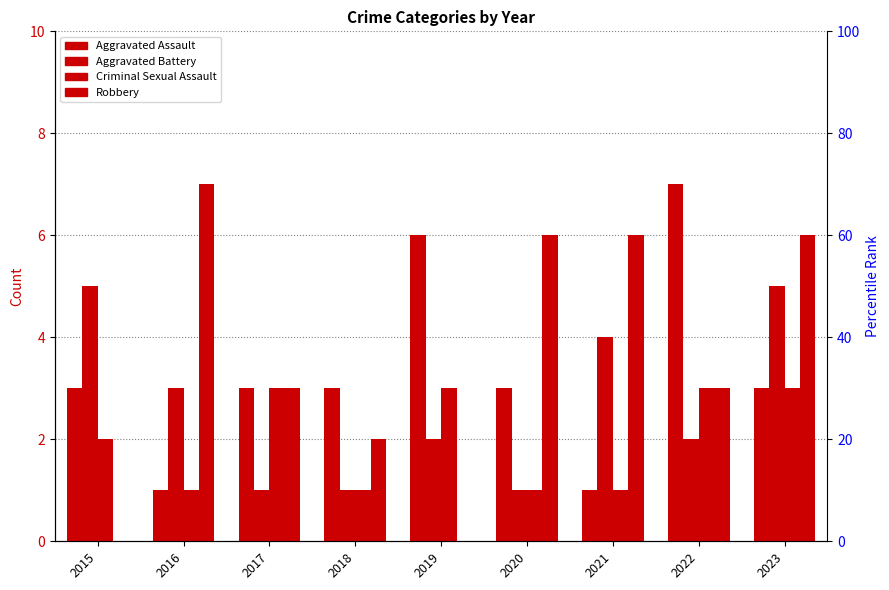

What is the average value of the Criminal Sexual Assault series?

2